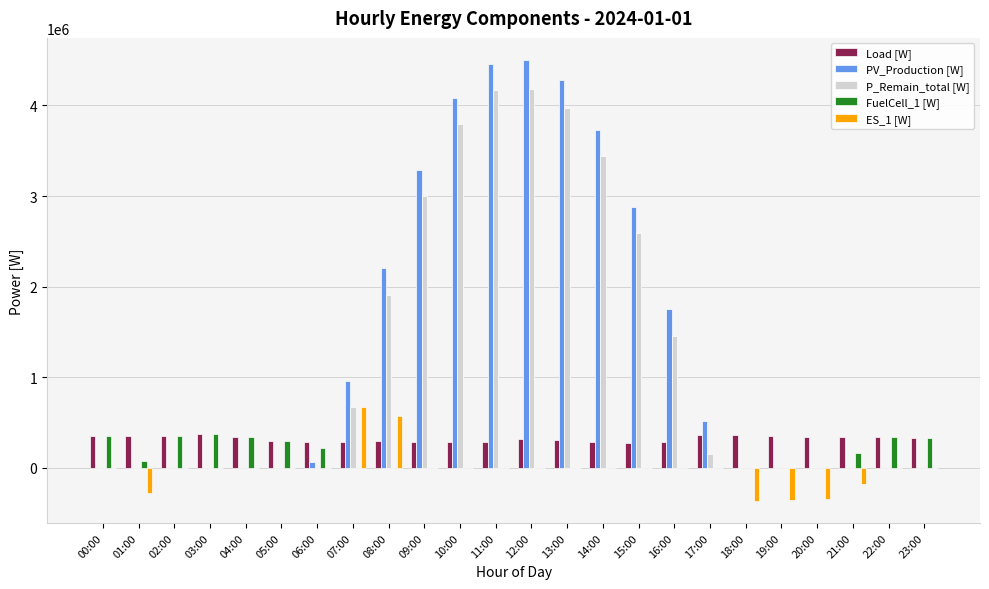

The value of ES_1 [W] at 02:00 is 585538.3. True or false?

False